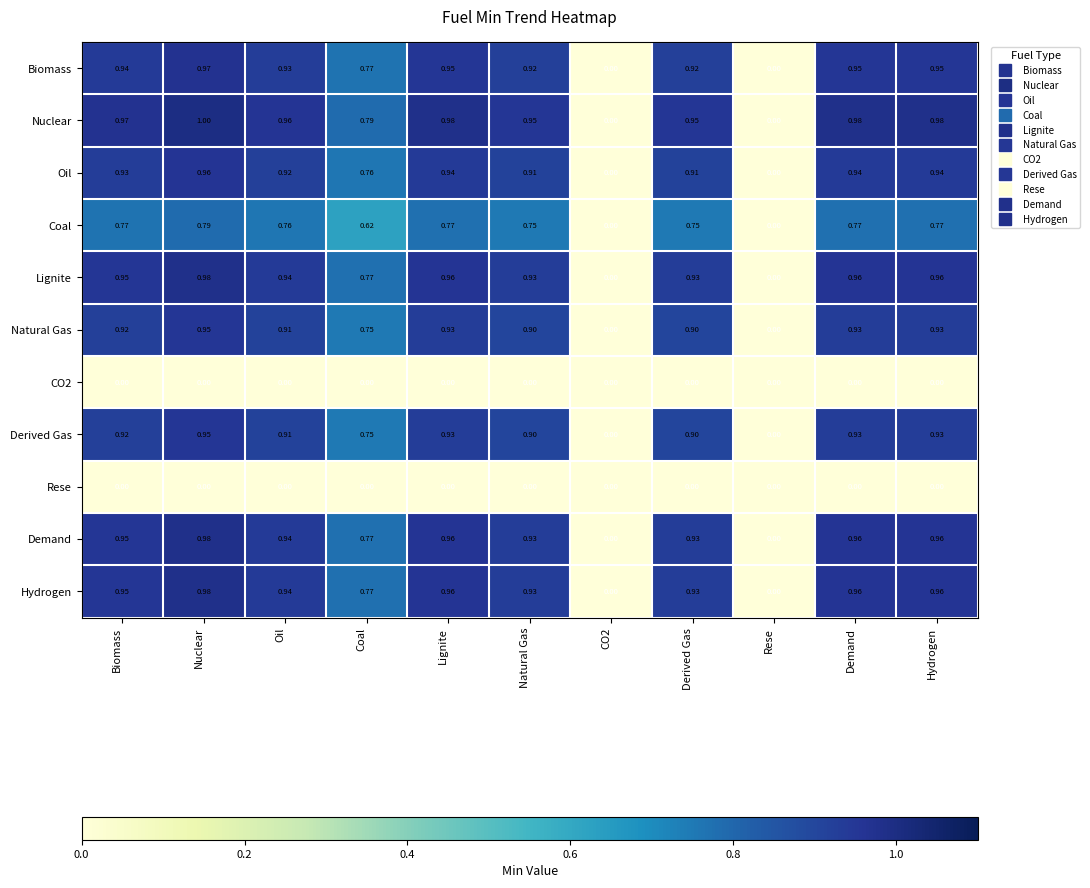

Which category has the highest value in the Biomass series?

Nuclear